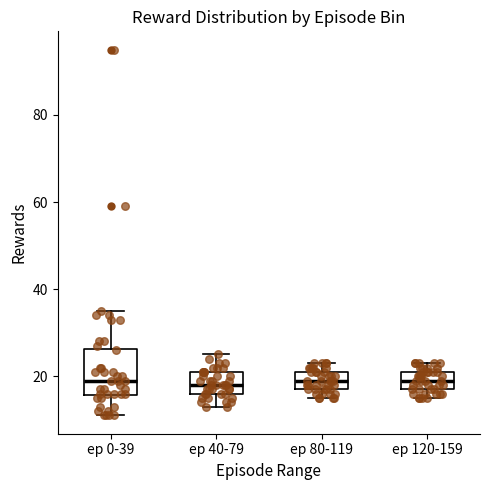

Reading left to right, read every box against the y-axis: the position of its median line, the range the box covers, and the ends of its whiskers. The values are not printed on the chart, so give them approximately, as read against the axis.

ep 0-39: median 20, box 16 to 26, whiskers 12 to 36
ep 40-79: median 18, box 16 to 22, whiskers 14 to 26
ep 80-119: median 20, box 18 to 22, whiskers 16 to 24
ep 120-159: median 20, box 18 to 22, whiskers 16 to 24